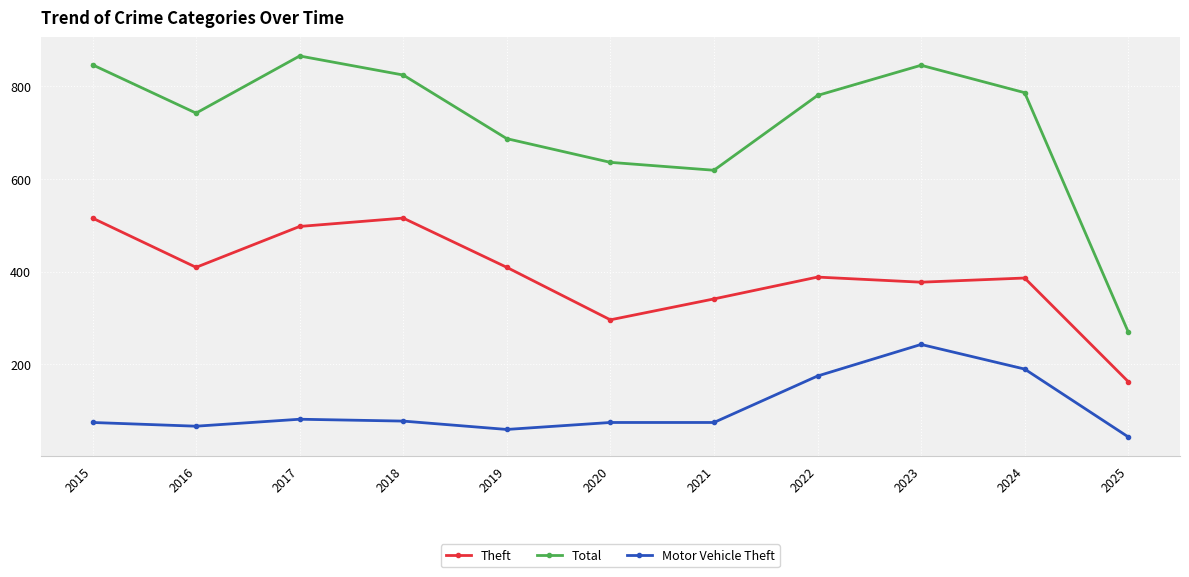

List the series in order of their peak value, lowest first.

Motor Vehicle Theft, Theft, Total